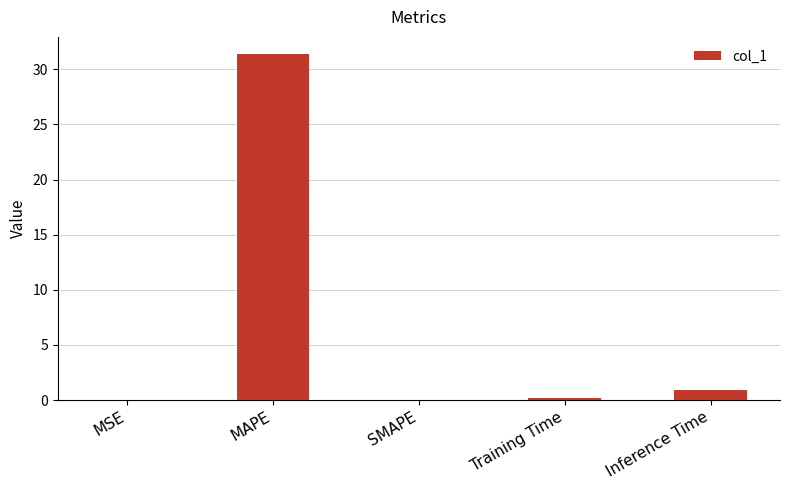

Between Training Time and Inference Time, which is larger?

Inference Time